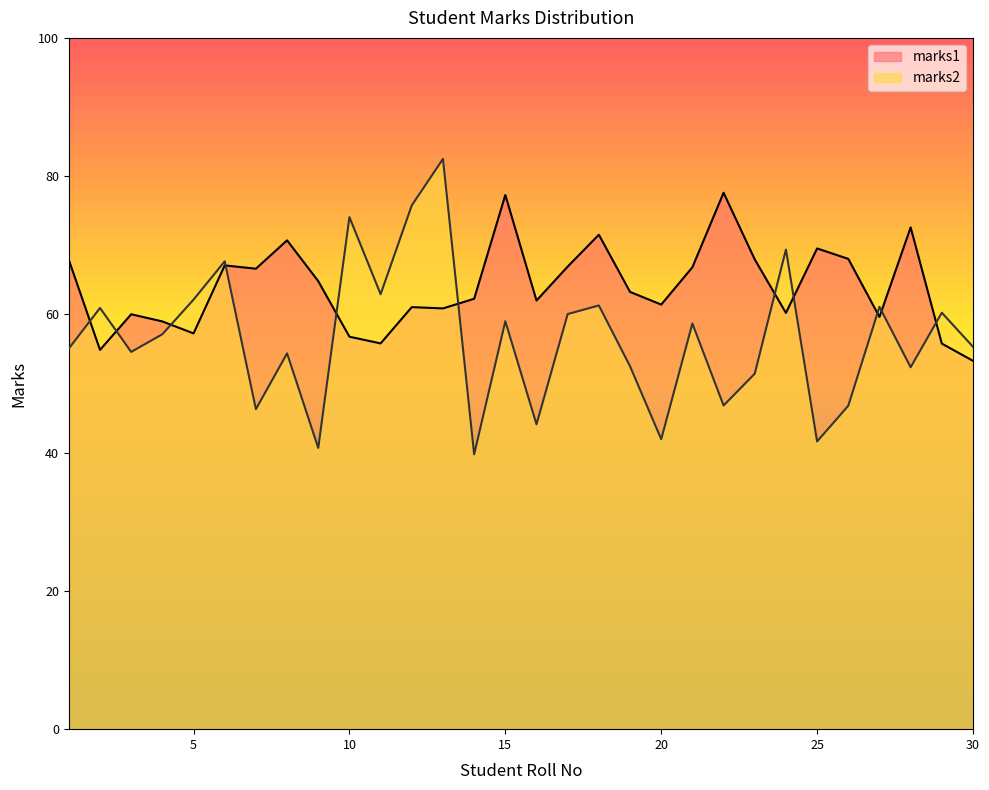

How many interior local peaks does the marks2 series have?

11